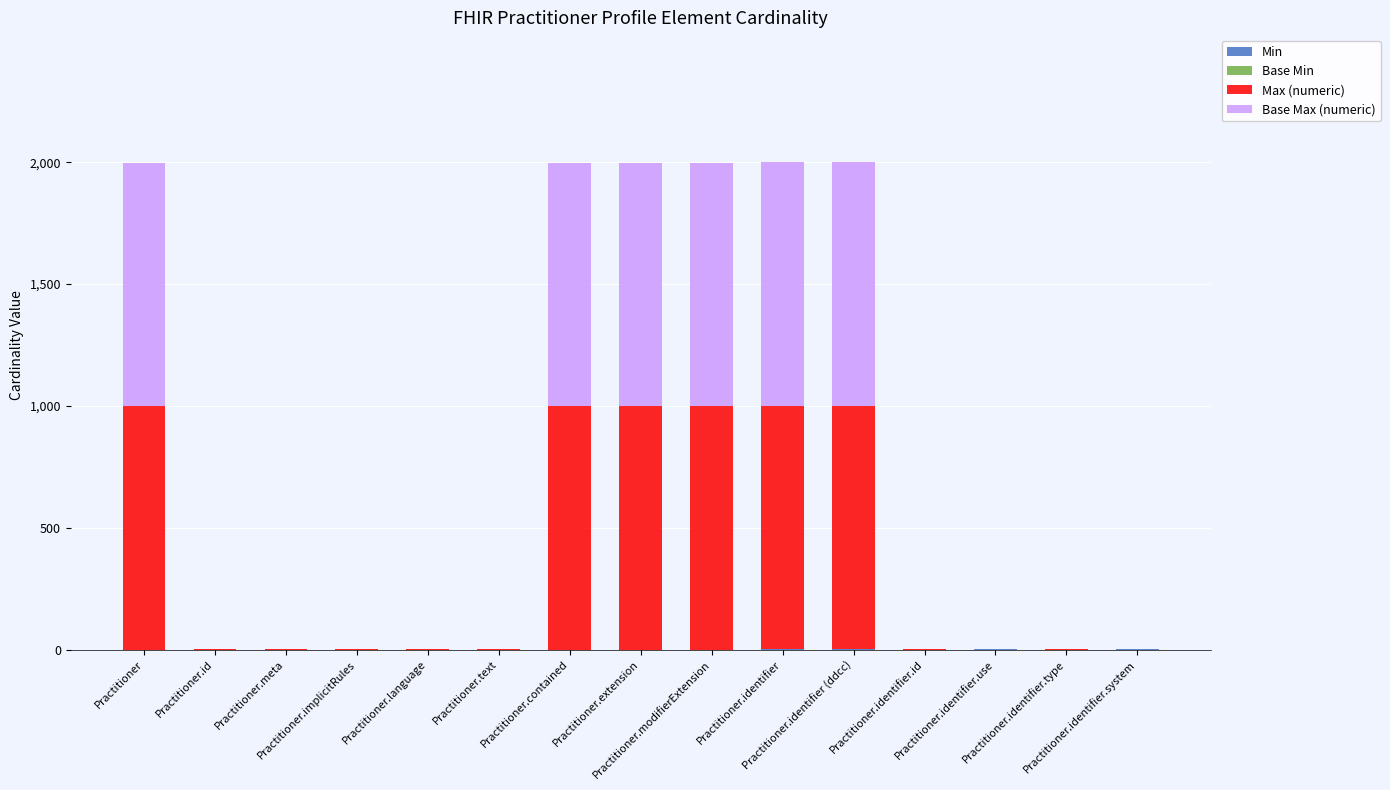

How many data points does each series have?

15